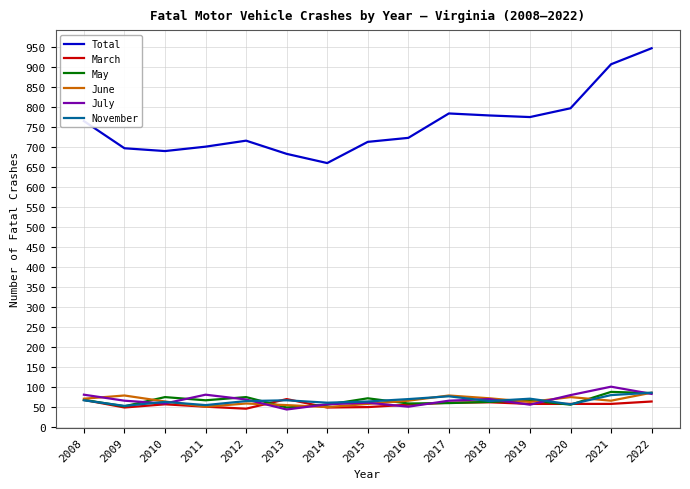

True or false: Total and November intersect in this chart.

False